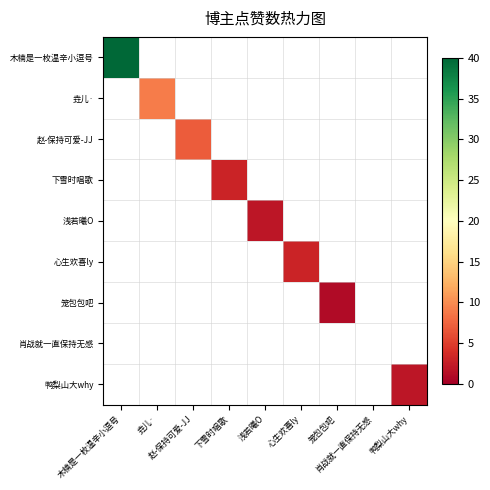

Which category has the lowest value in the 肖战就一直保持无感 series?

木楠是一枚温辛小逗号